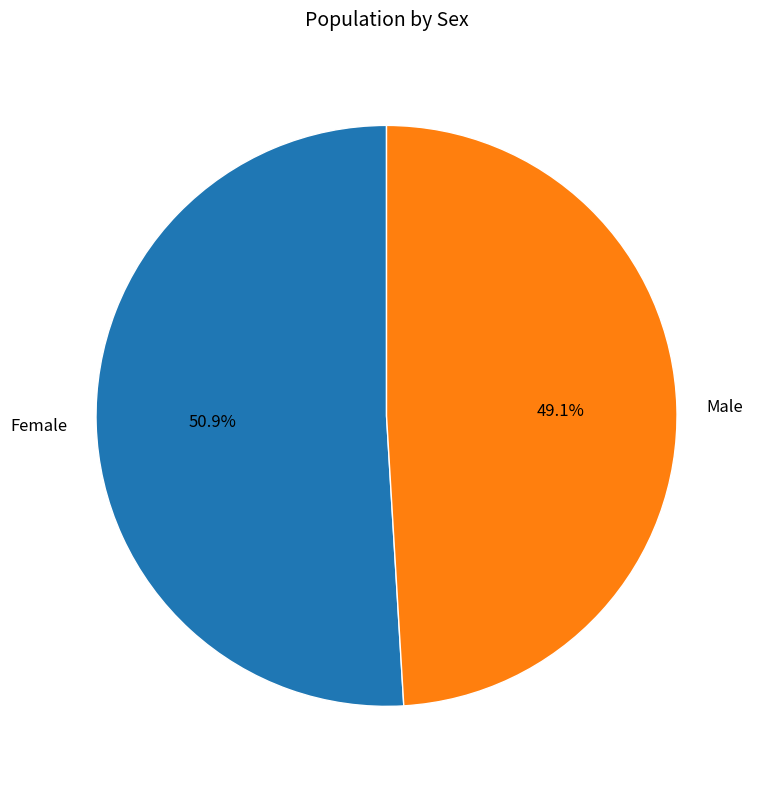

Count the number of slices in the pie.

2